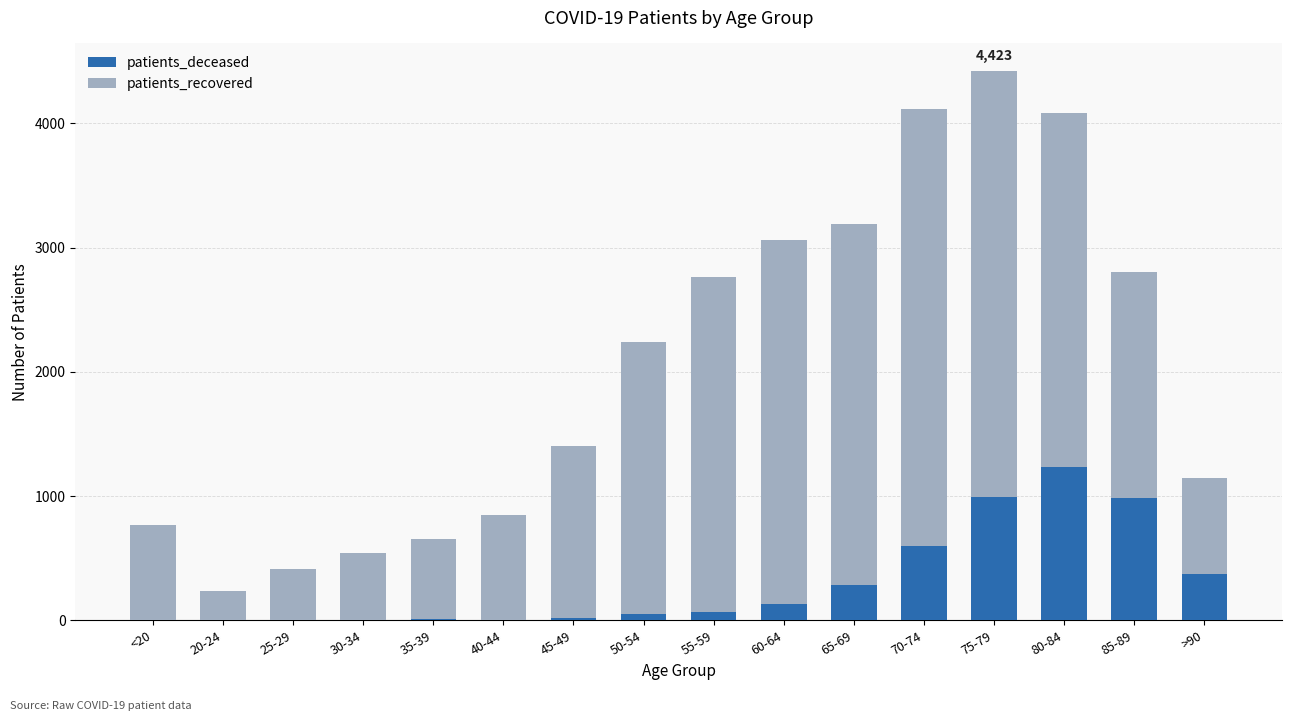

Count the number of data series in this chart.

2